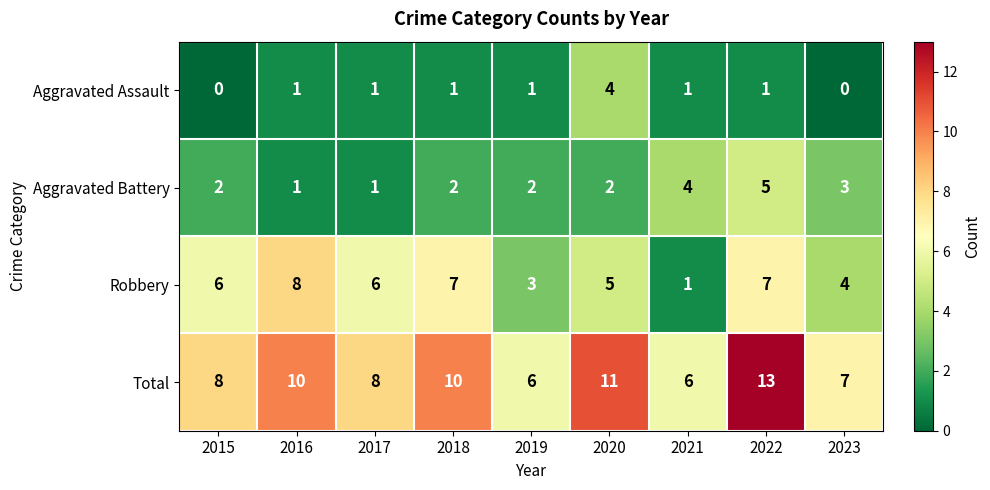

What is the average value of the Total series?

9